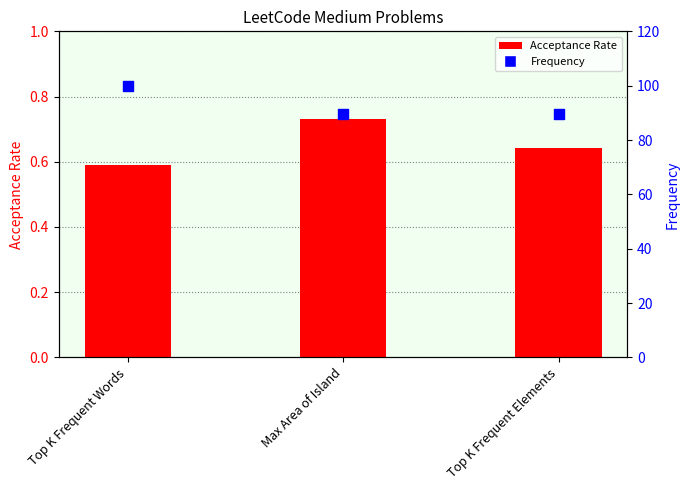

Which series contains the highest Y value?

Frequency